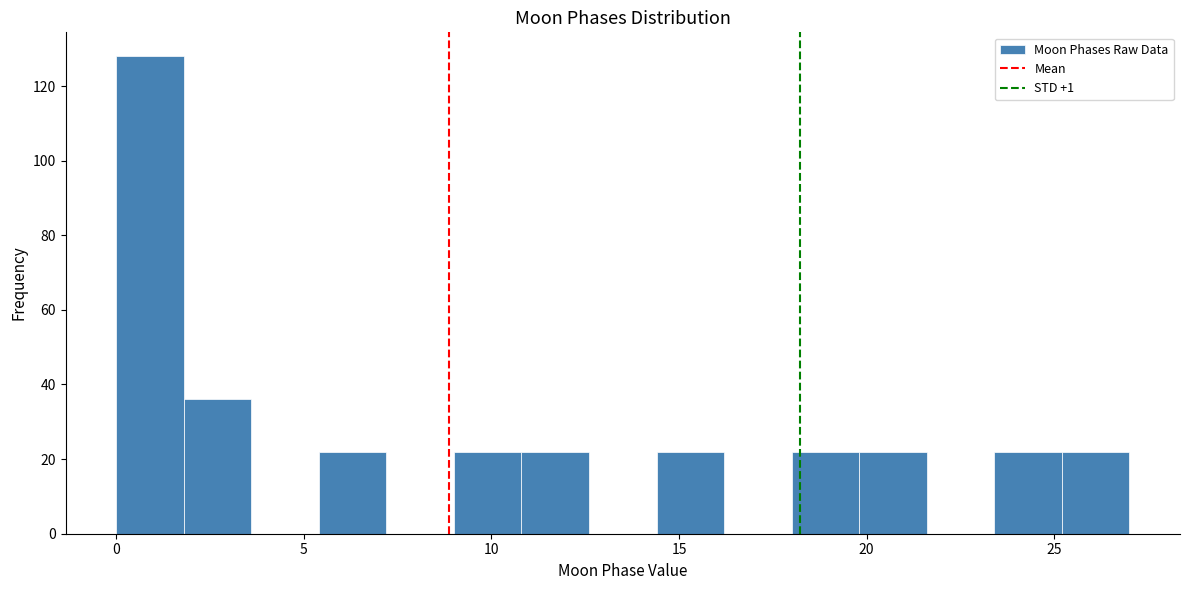

Around what value on the x-axis is the tallest bar? Give the approximate position of its centre, as read against the axis.

1.0